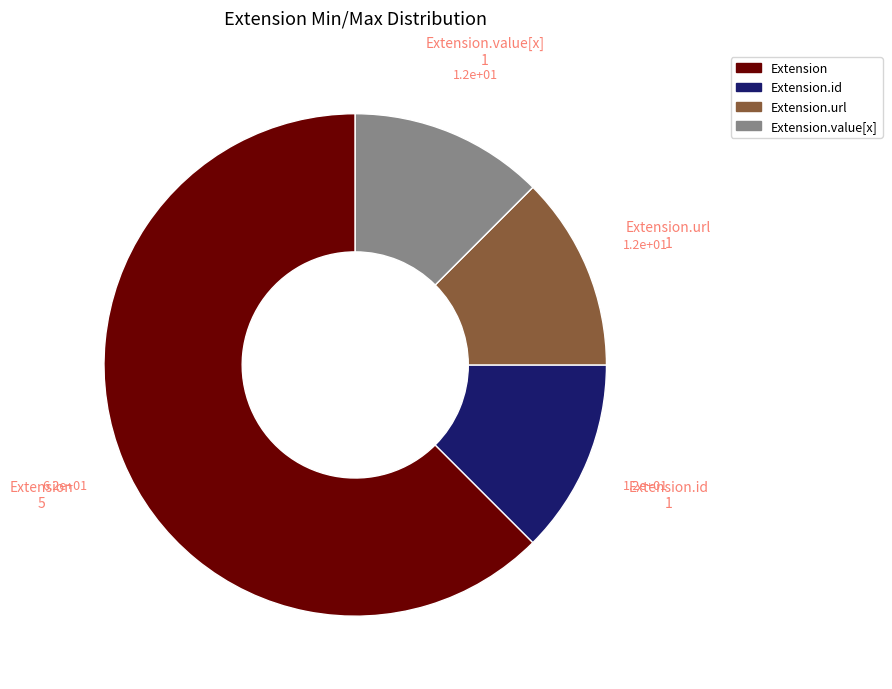

Is there a majority slice in this chart?

Yes